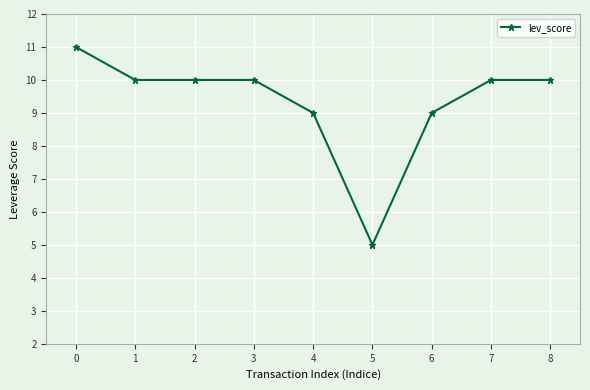

True or false: the data shows 11 at 0.

True